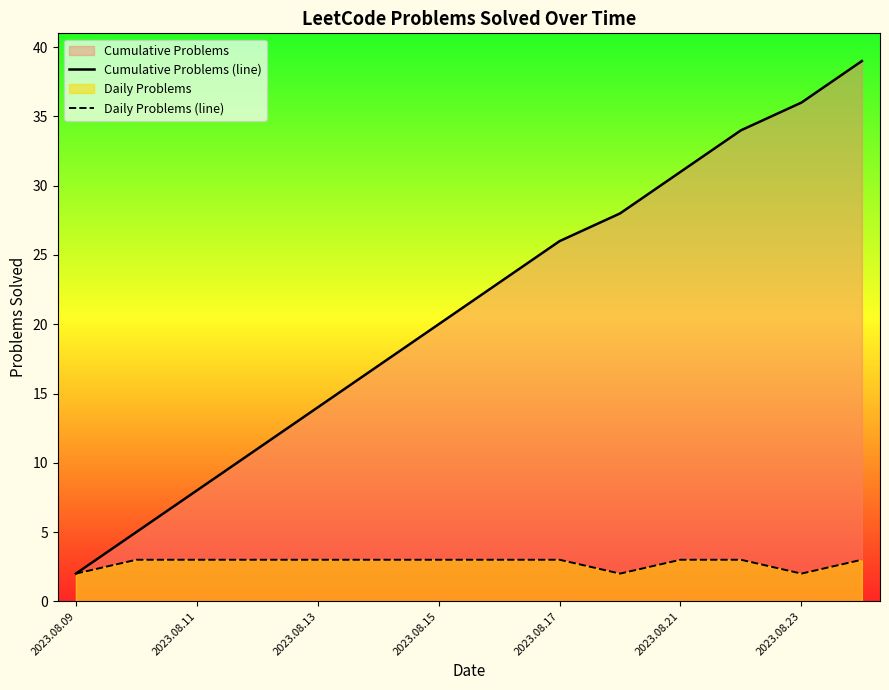

How many lines are shown in the chart?

2